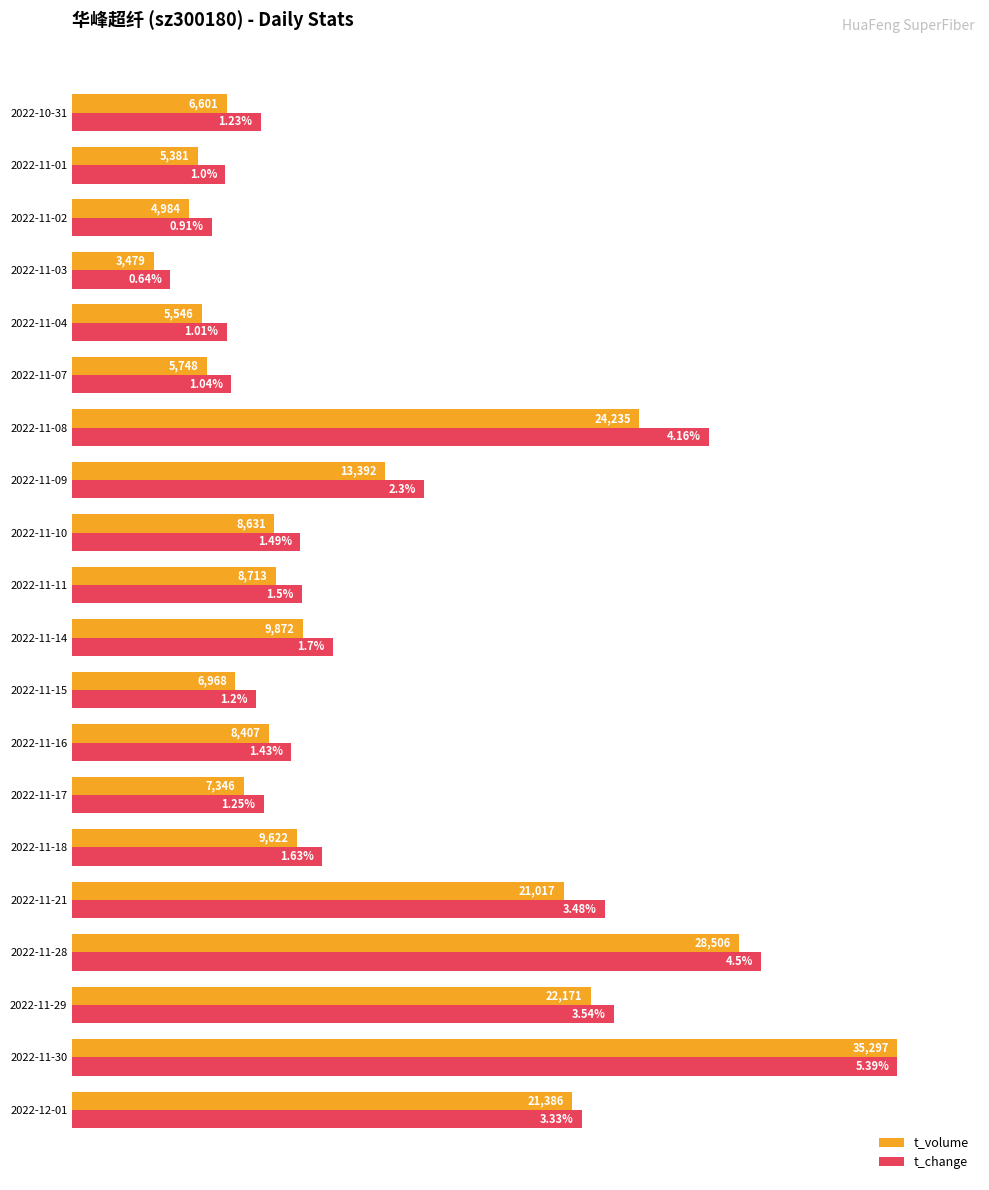

Which series has the largest range (max minus min)?

t_volume